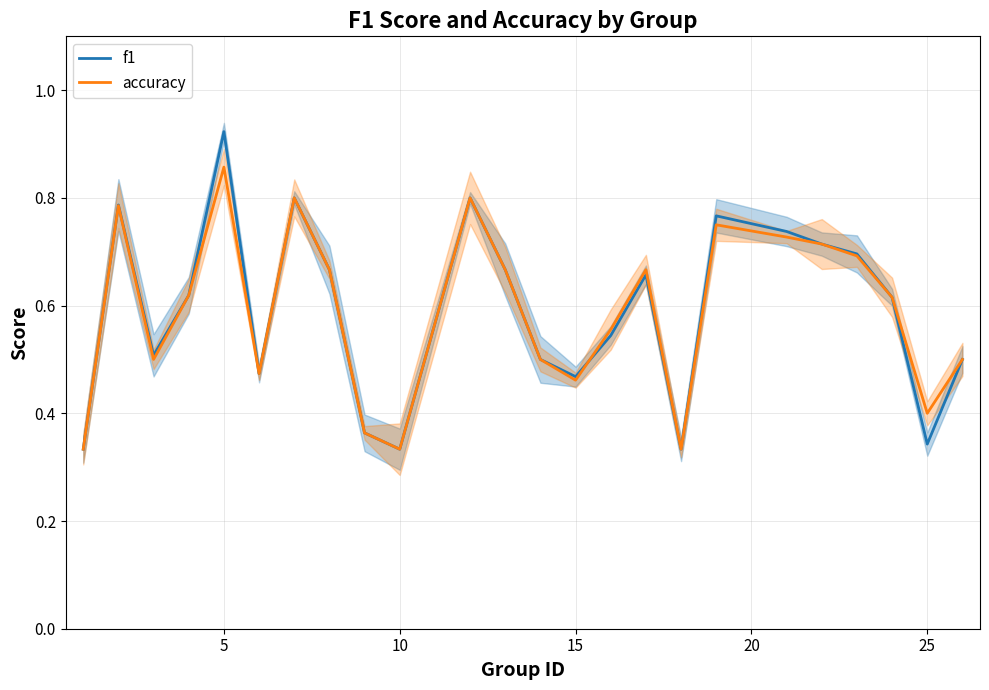

Which category has the highest value in the f1 series?

5